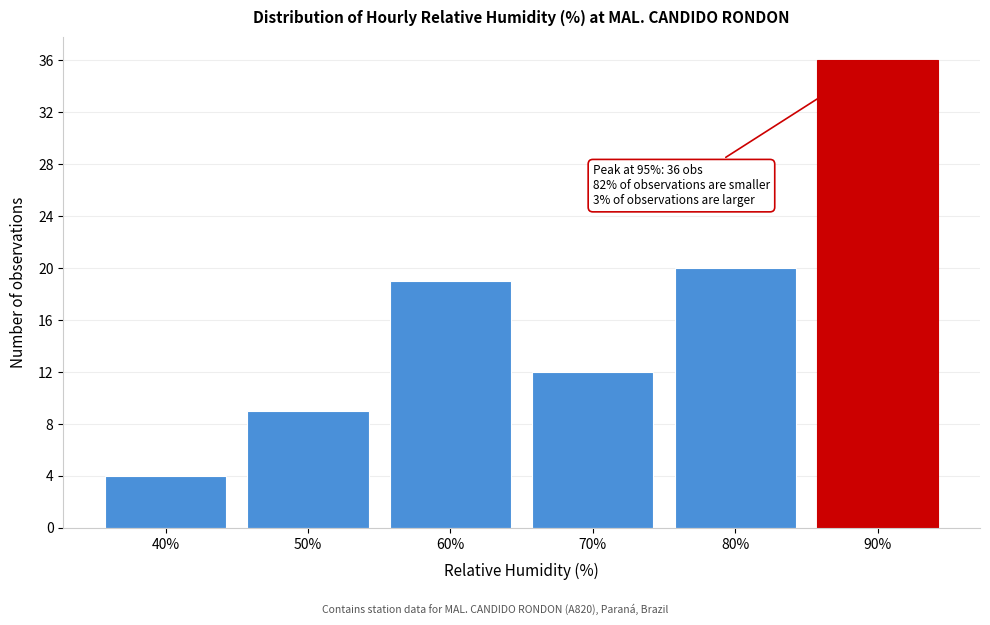

Reading right to left, transcribe all the data shown in this chart.

36	20	12	19	9	4